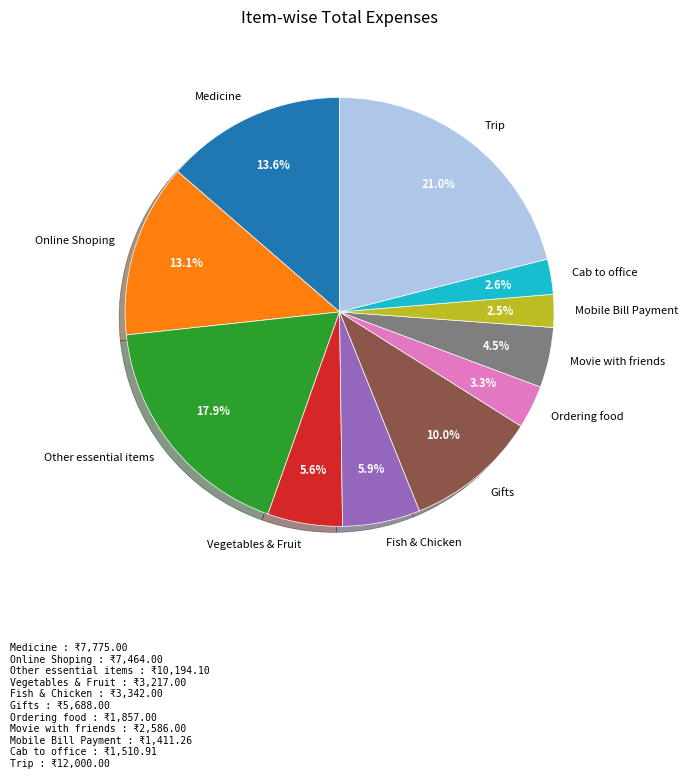

Does Mobile Bill Payment represent more than half of the total?

No